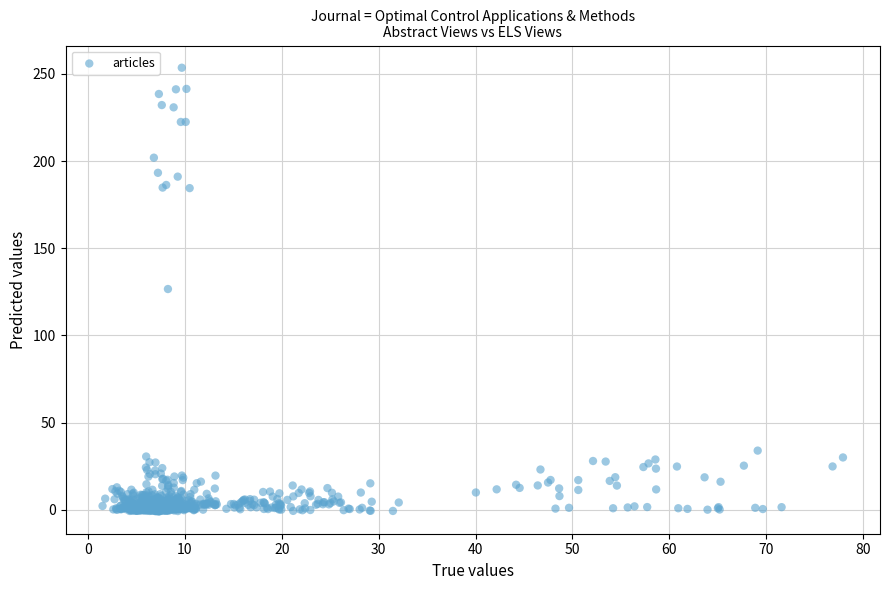

What is the range of Y values (max minus min)?

254.6